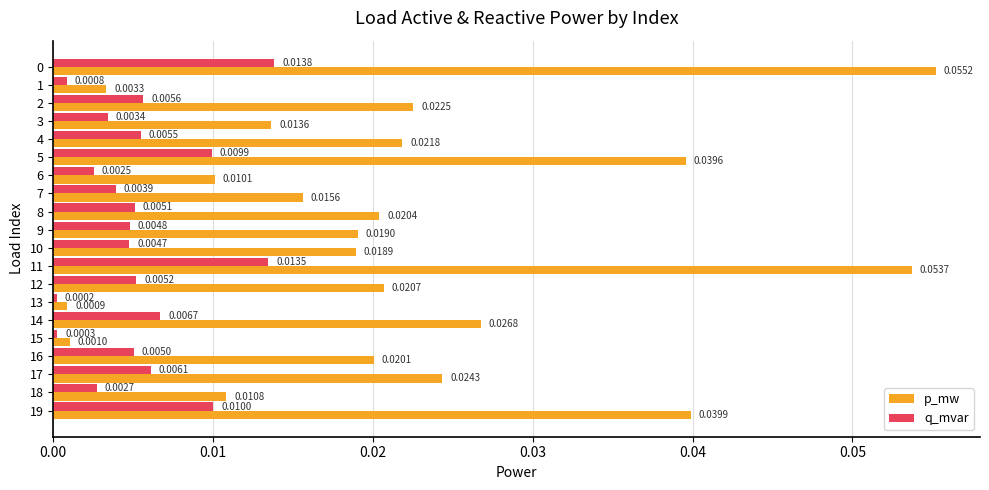

Is the value of q_mvar at 2 greater than the value of p_mw at 16?

No